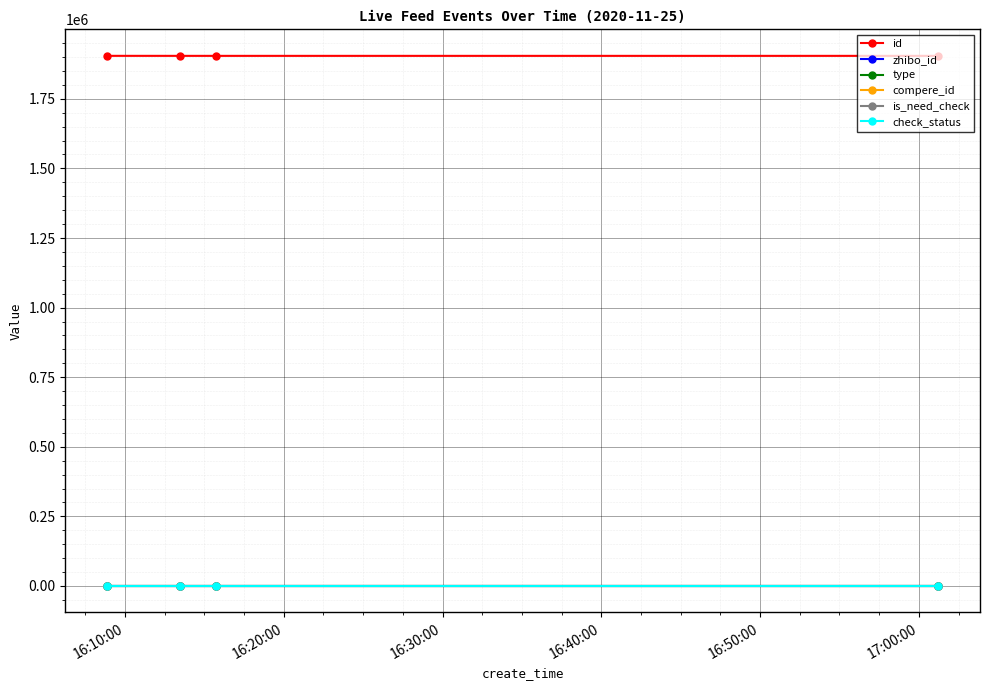

Does the chart have visible grid lines?

Yes